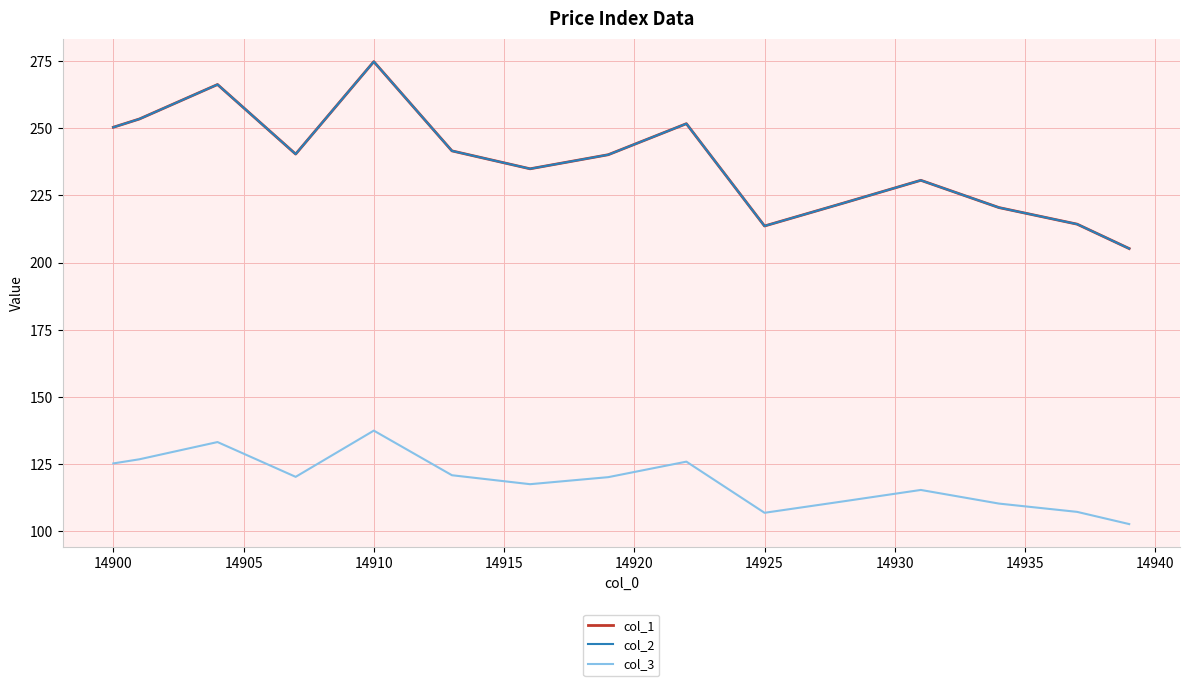

Which category has the highest value in the col_3 series?

14910